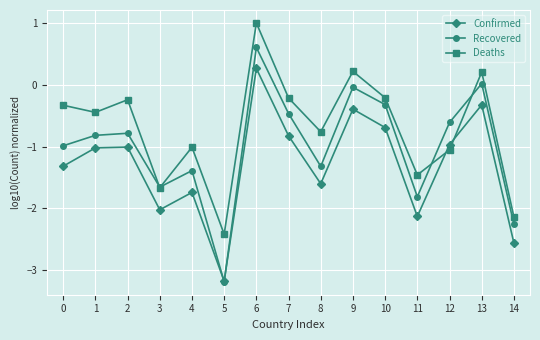

What is the sum of the Confirmed values at 1 and 14?

-3.6